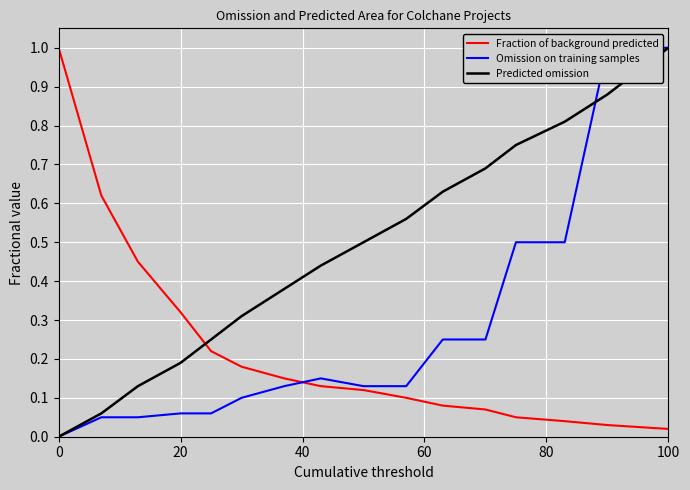

True or false: Predicted omission has a value of 0.2 at 100.

False